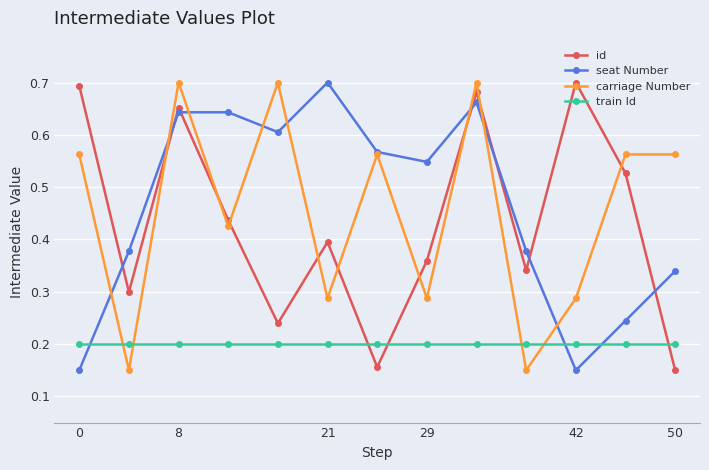

How many interior local valleys does the id series have?

4